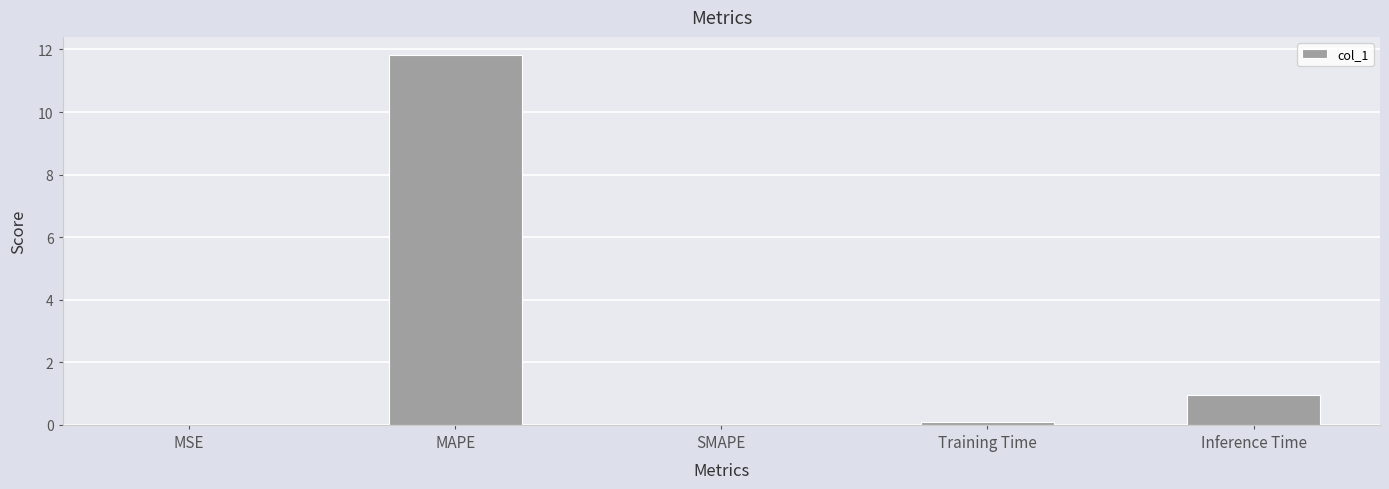

How many series are shown in this chart?

1